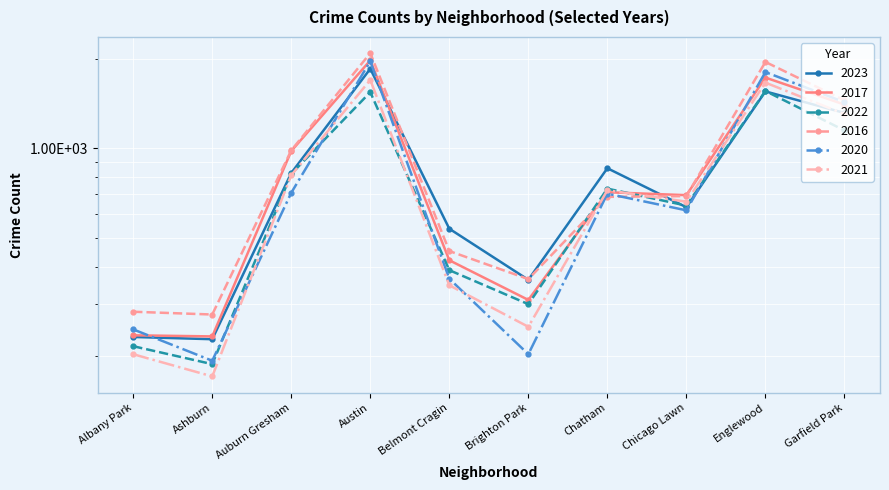

Is the value of 2022 at Albany Park greater than the value of 2020 at Albany Park?

No